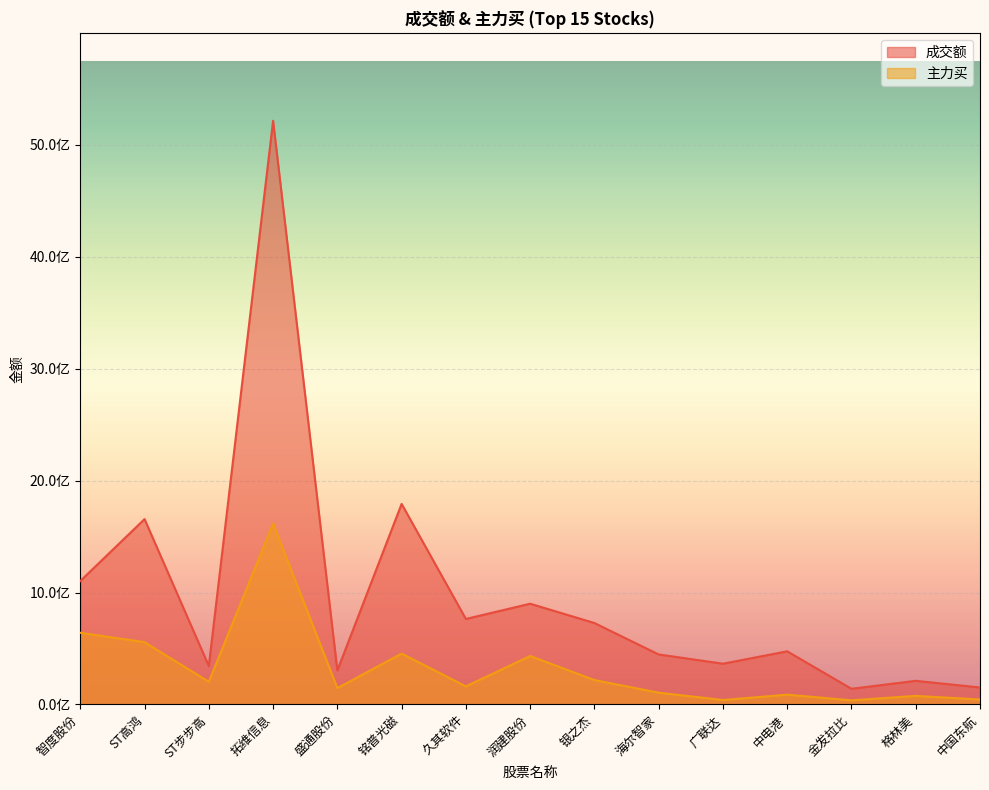

True or false: 成交额 and 主力买 intersect in this chart.

False